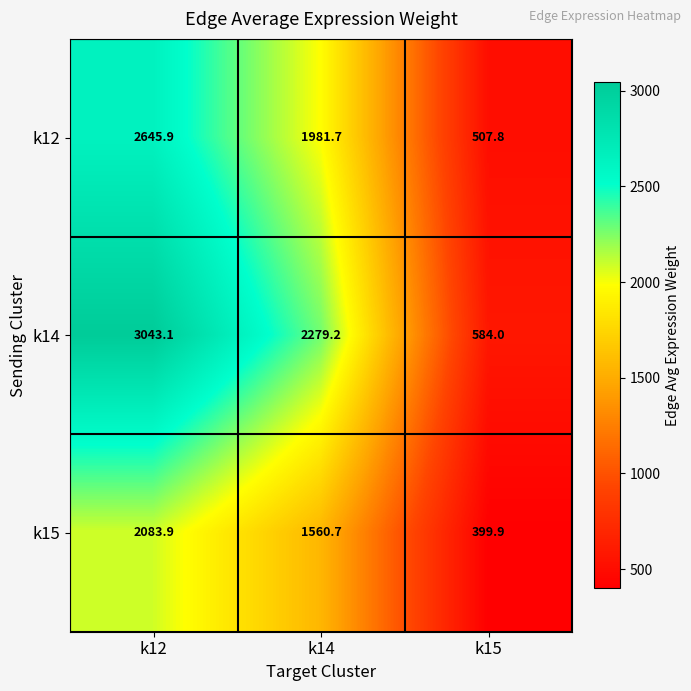

Which series changed the most between k14 and k15?

k14